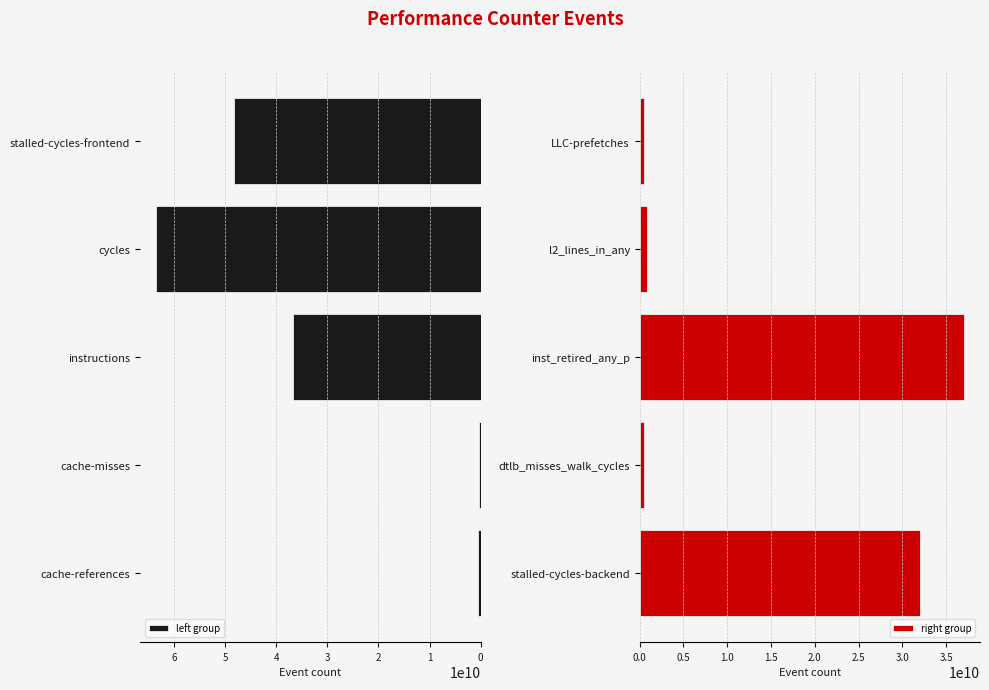

True or false: left group has a value of 63506048036 at cycles.

True